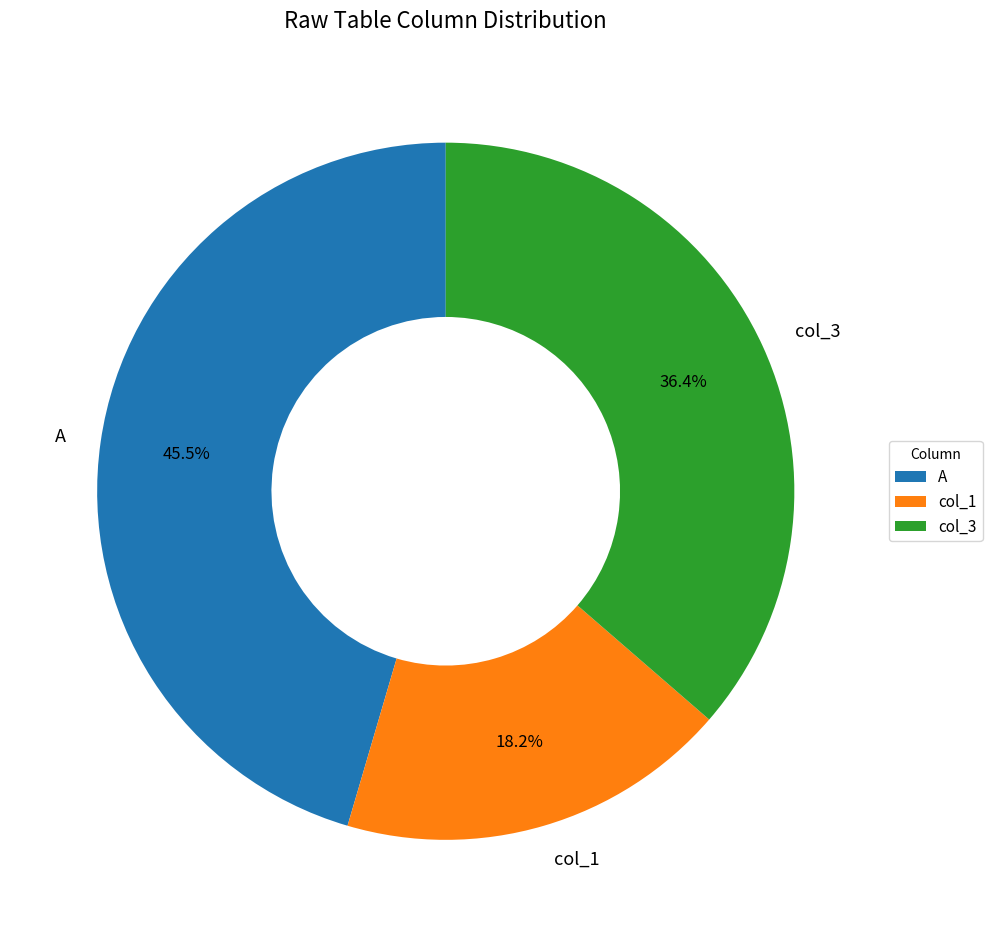

Which has a higher value, col_3 or col_1?

col_3